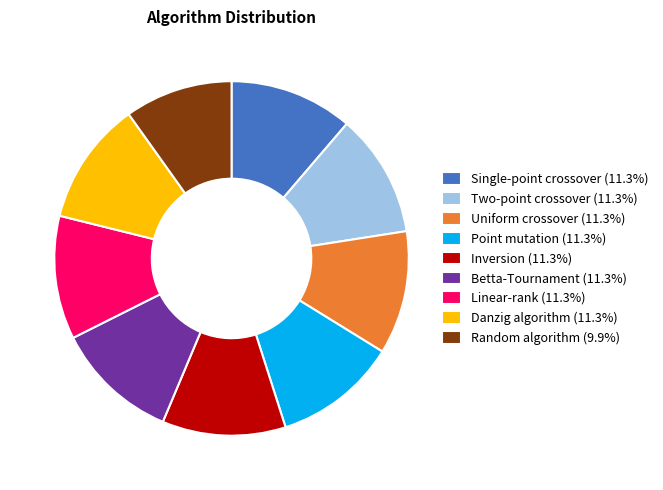

Does Danzig algorithm account for over 50% of the chart?

No